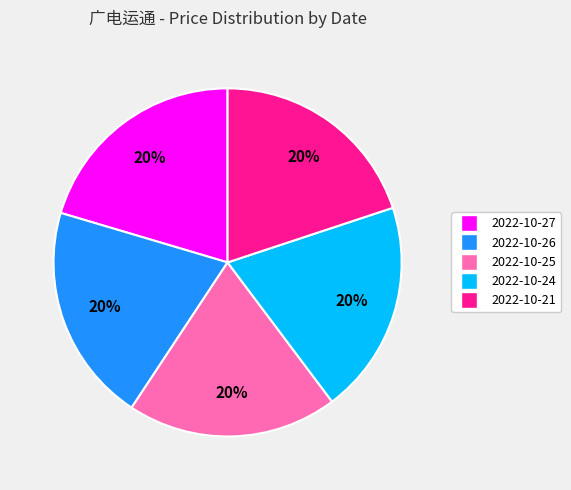

What is the ratio of the value at 2022-10-21 to the value at 2022-10-27?

1.0